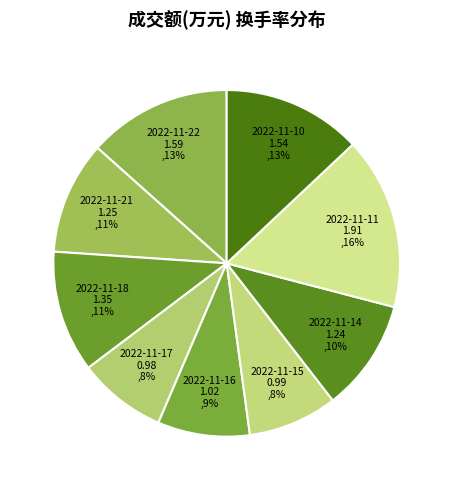

Is there any slice that represents more than half of the pie?

No